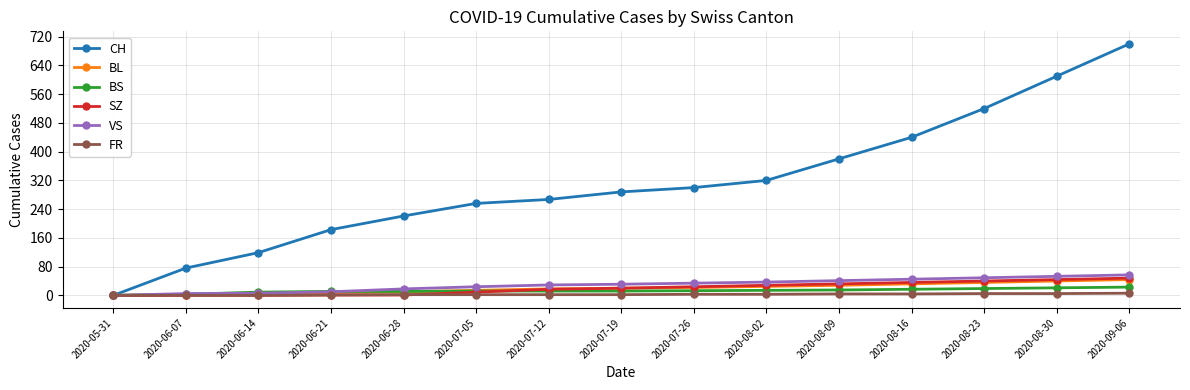

How many positive values does the CH series have?

14